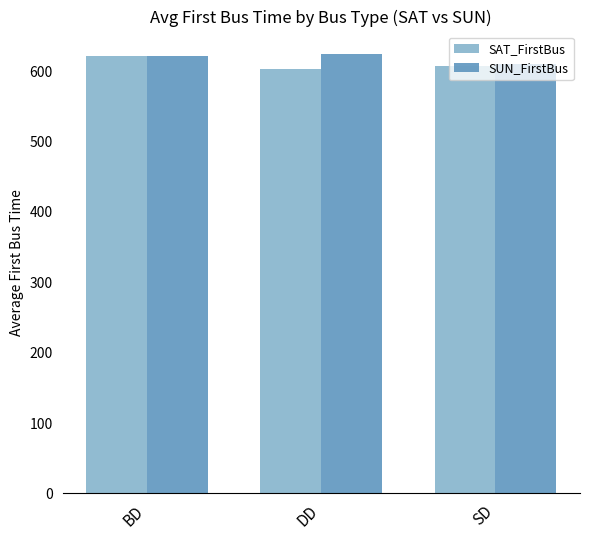

How many series are shown in this chart?

2